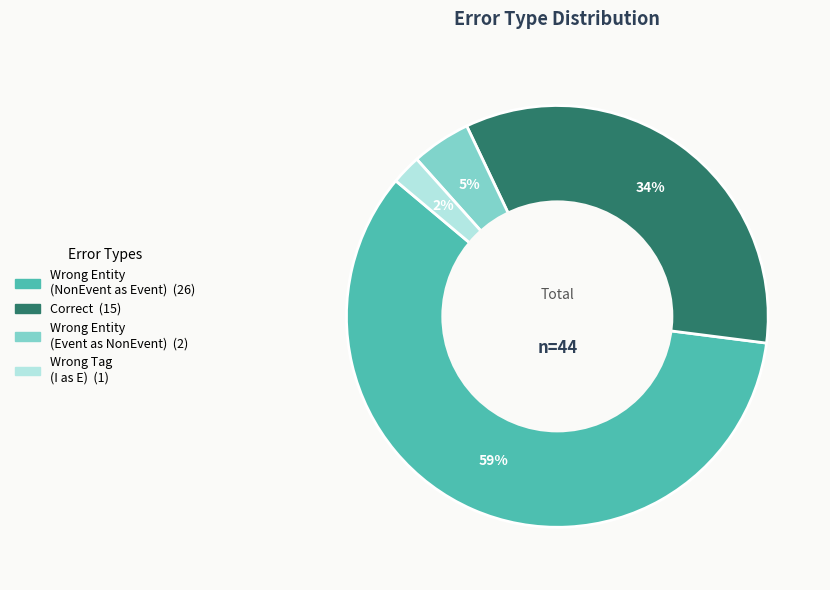

Is there a majority slice in this chart?

Yes